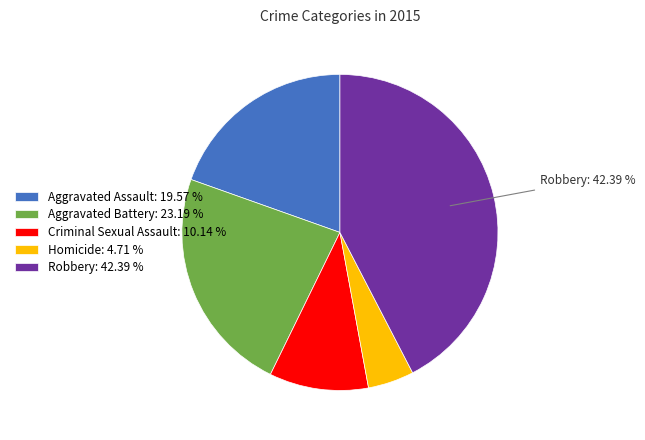

To the nearest percent, what portion does Robbery represent?

42%